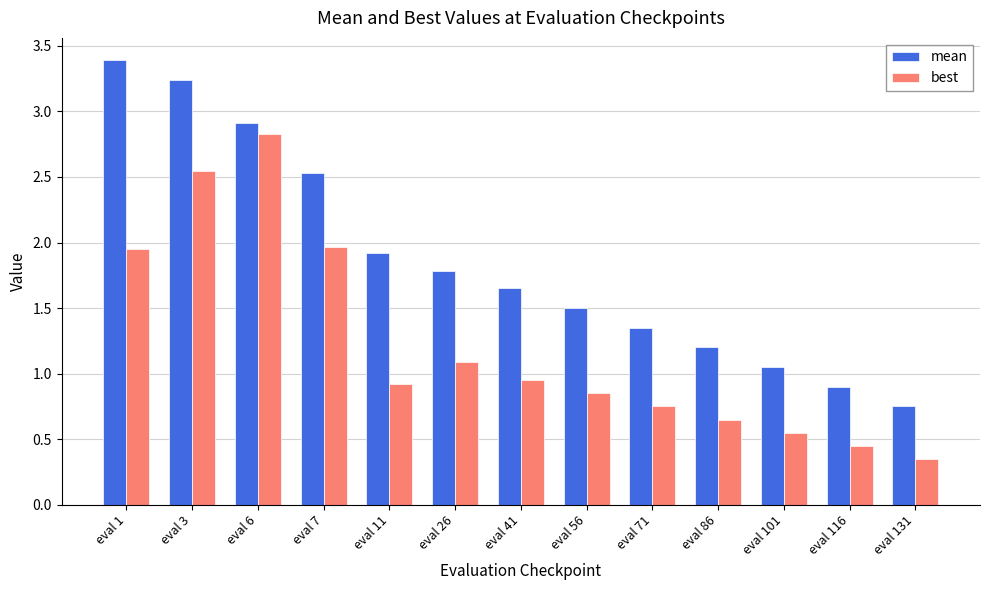

The best series shows 0.9 at eval 11. True or false?

True